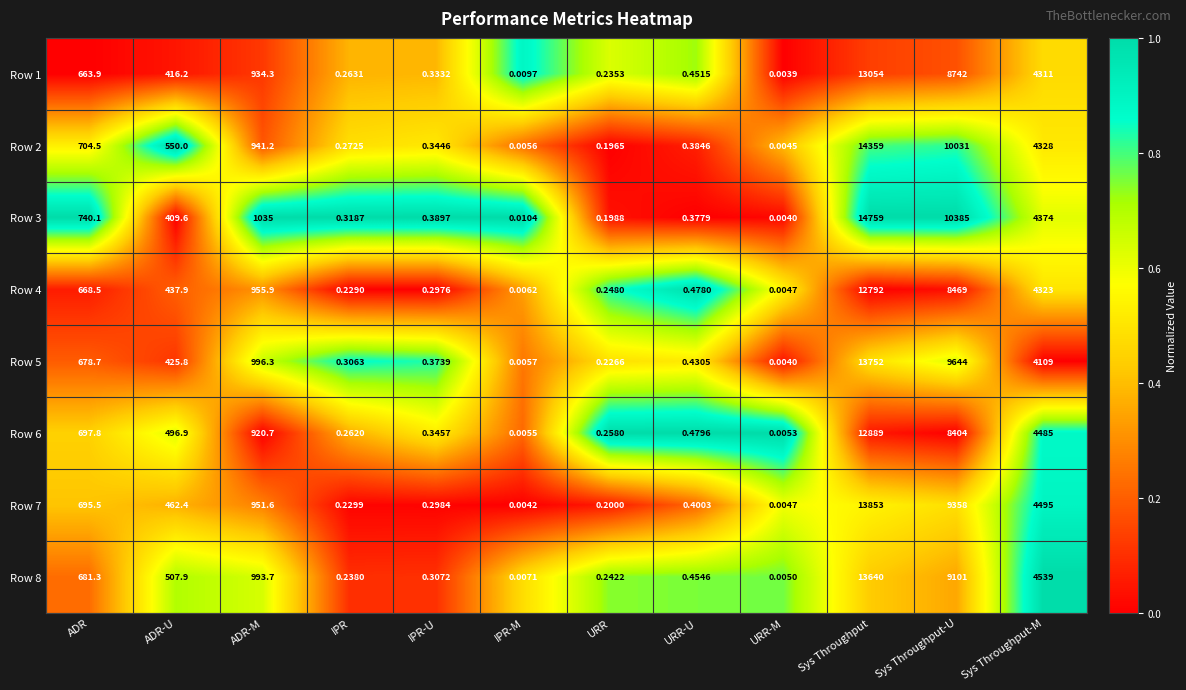

At how many categories does at least one series exceed 0?

12